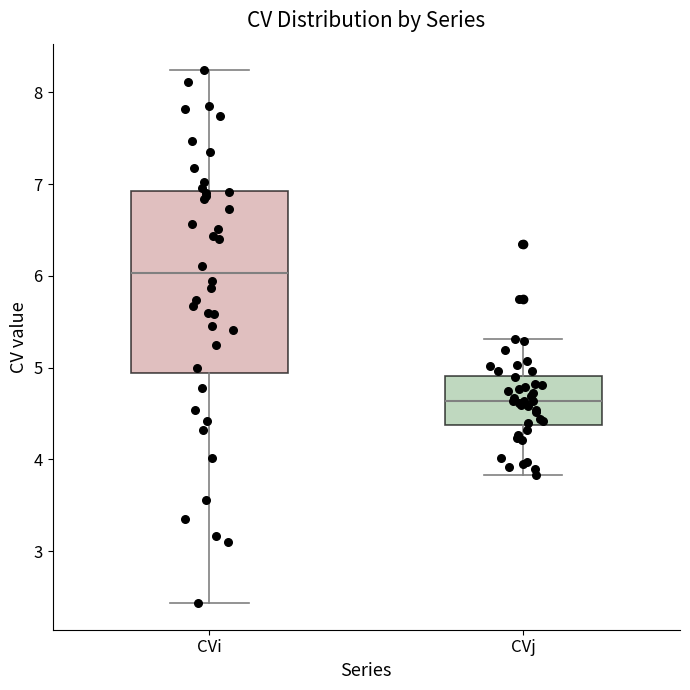

Which box is the tallest, from its lower edge to its upper edge?

CVi